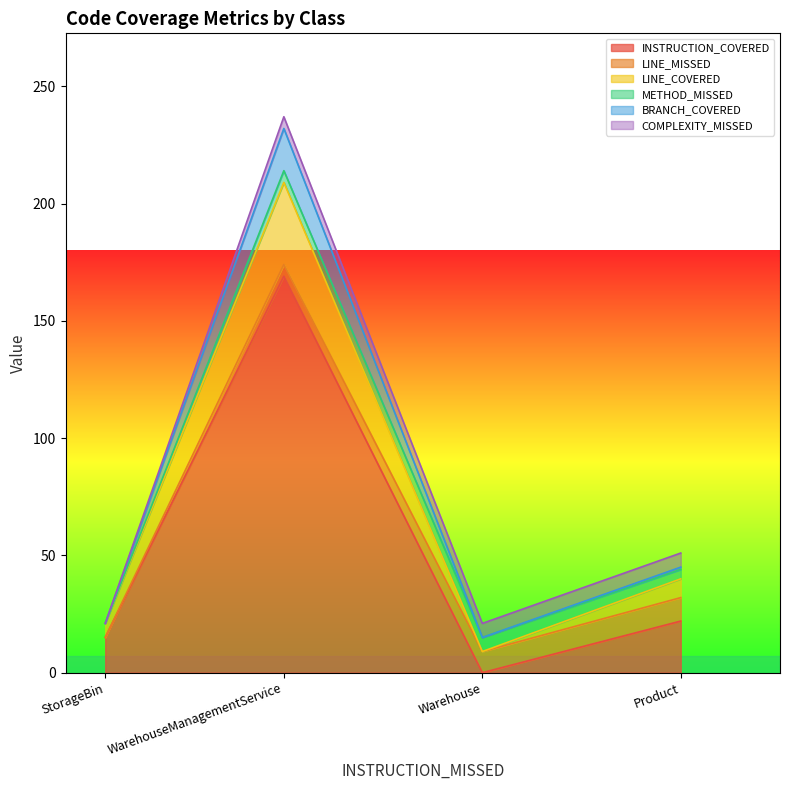

What is the highest value of the INSTRUCTION_COVERED series?

169